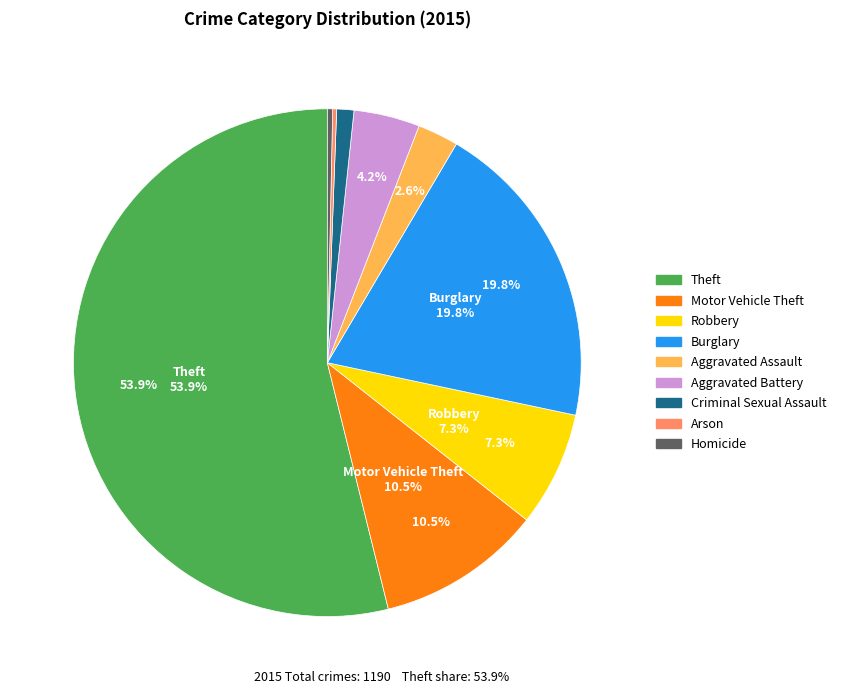

What is the largest slice in the pie chart?

Theft